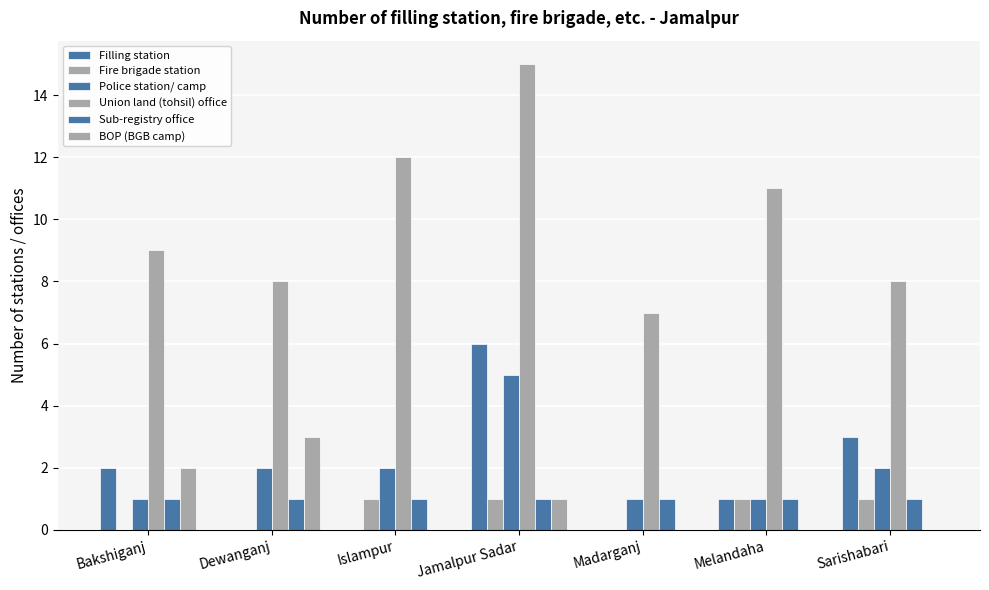

What value does the Sub-registry office series have at Islampur?

1